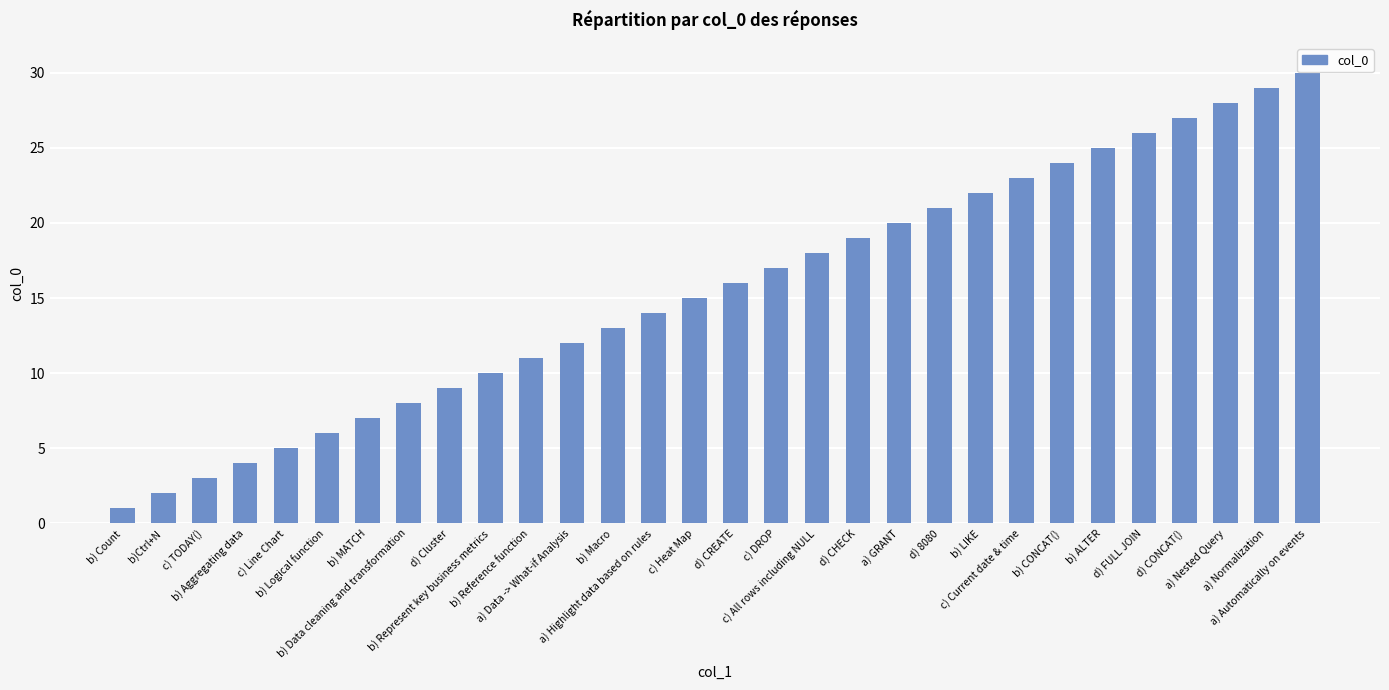

What is the label of the 17th bar from the left?

c) DROP